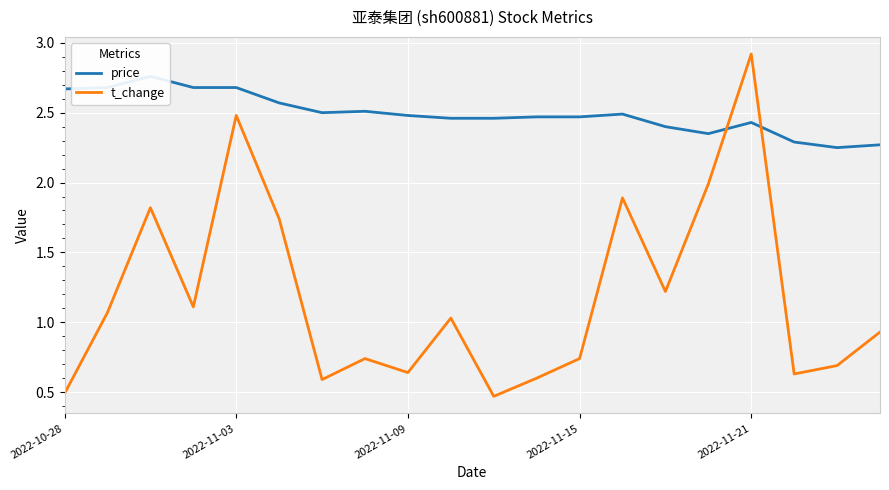

At which label does t_change reach its peak?

2022-11-21